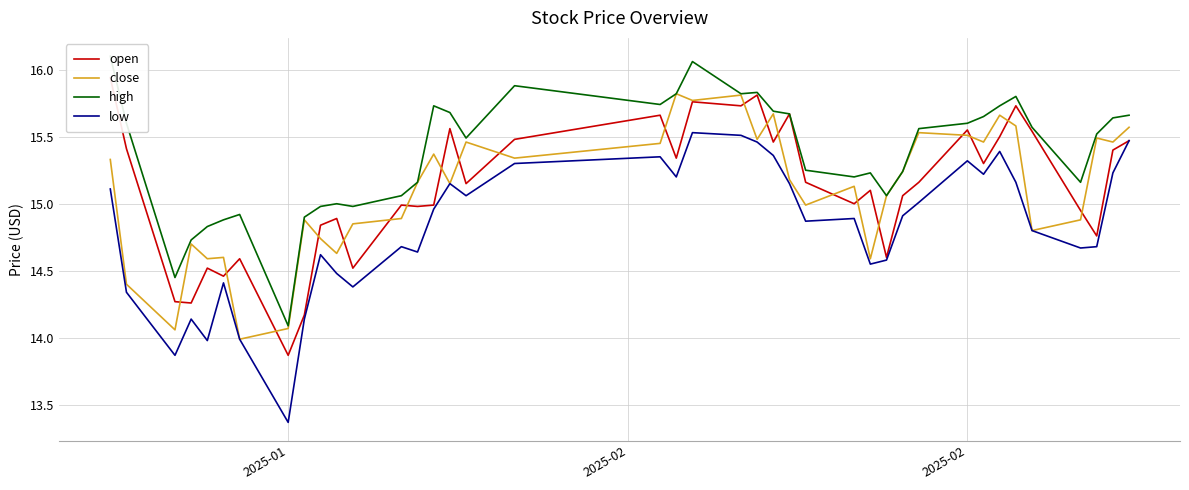

What is the minimum value shown in the chart?

13.4